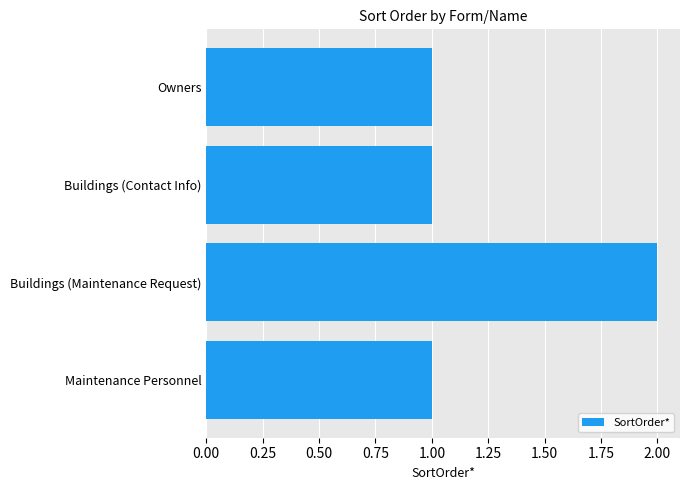

The chart shows a value of 1 at Owners. True or false?

True